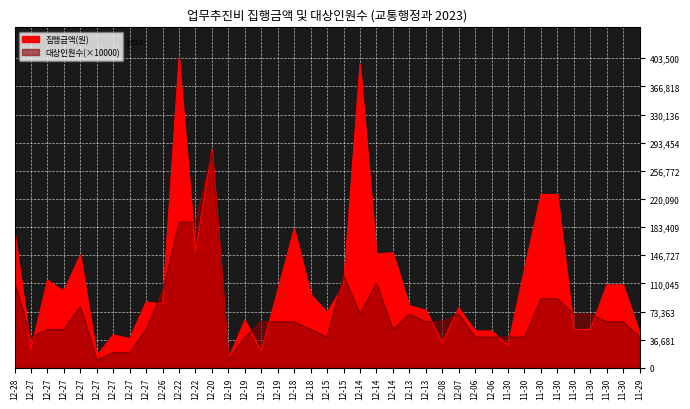

What is the value of the 집행금액(원) point at the 28th from the left?

78000